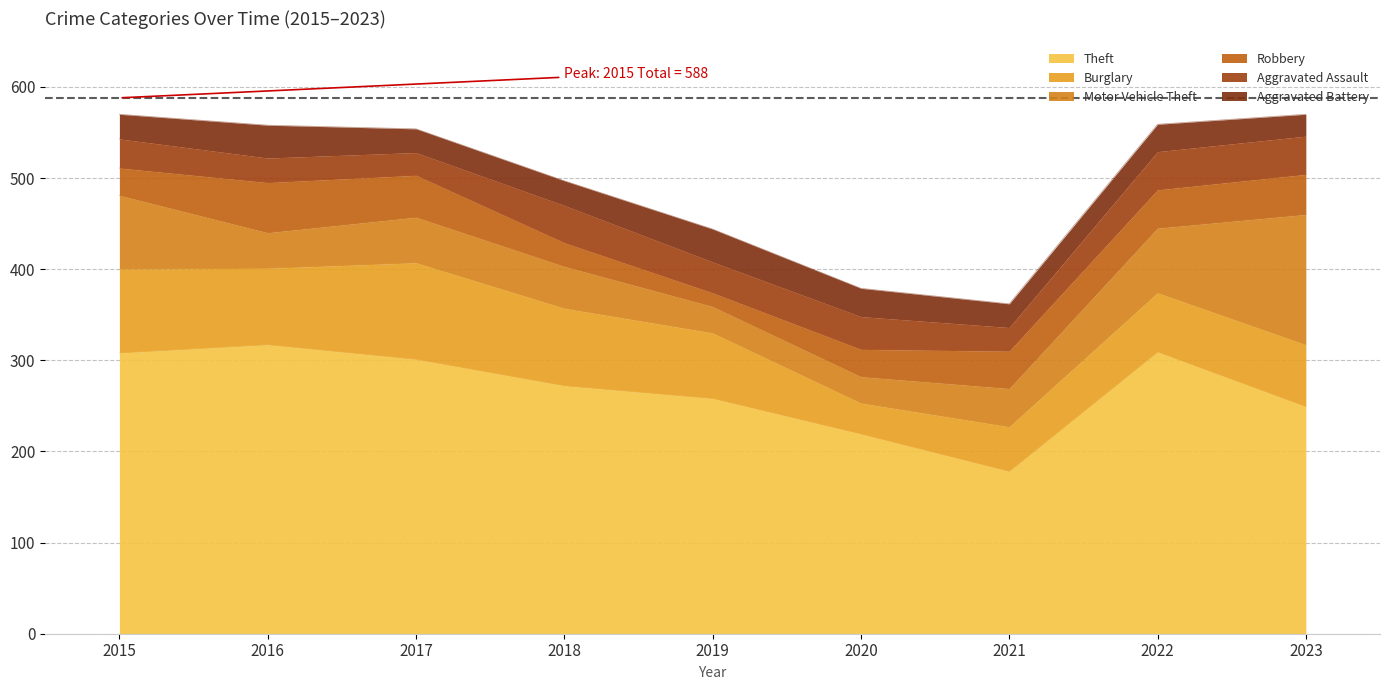

At how many categories does at least one series exceed 266?

5